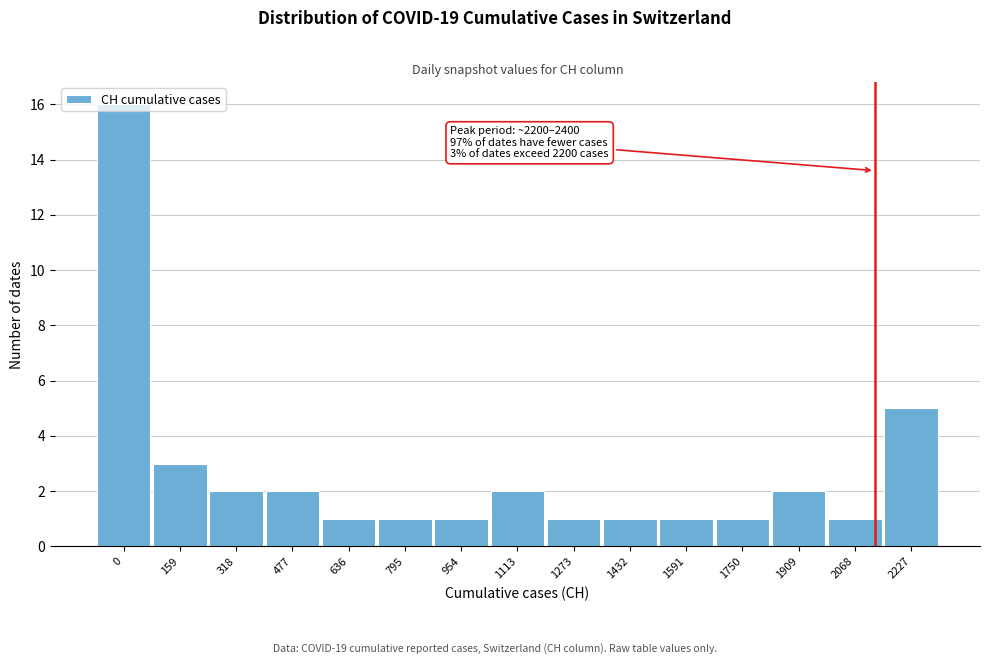

What is the value of the 4th bar from the left?

2